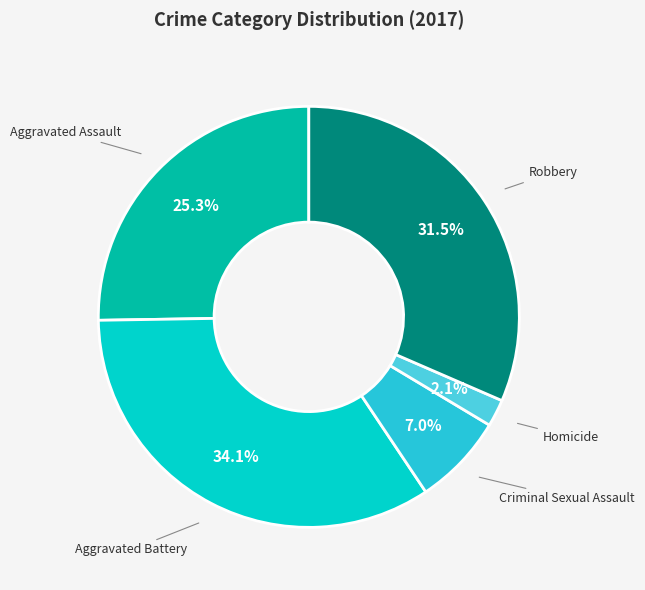

Count the number of slices in the pie.

5